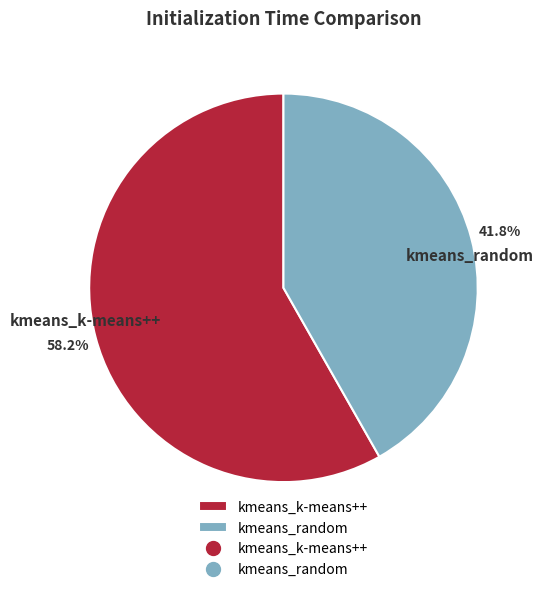

To the nearest percent, what is the average slice percentage?

50%